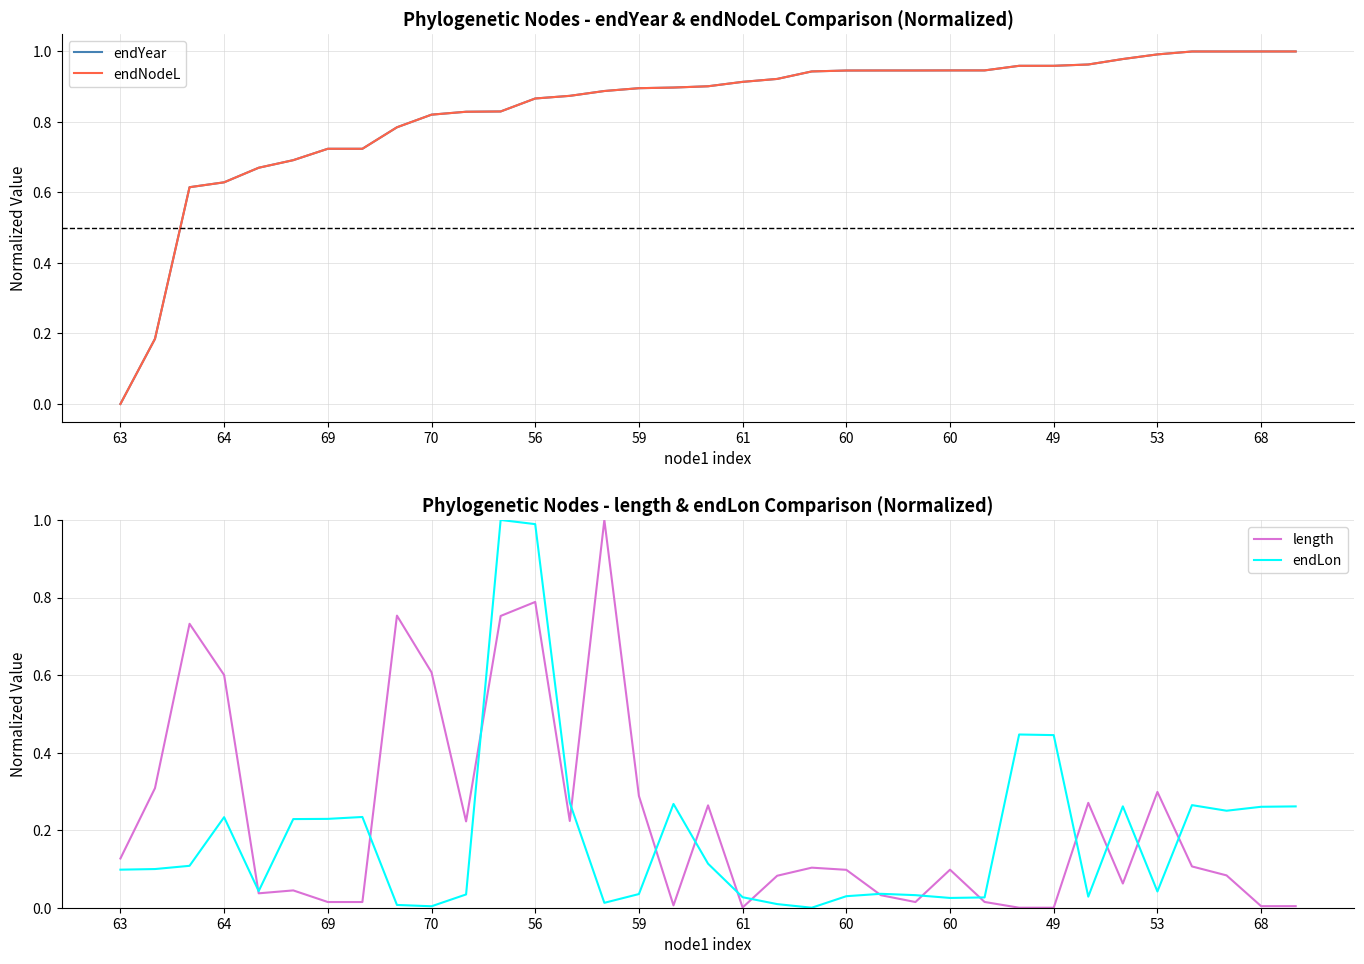

Which series ends up on top after the final intersection of endYear and endNodeL?

endNodeL